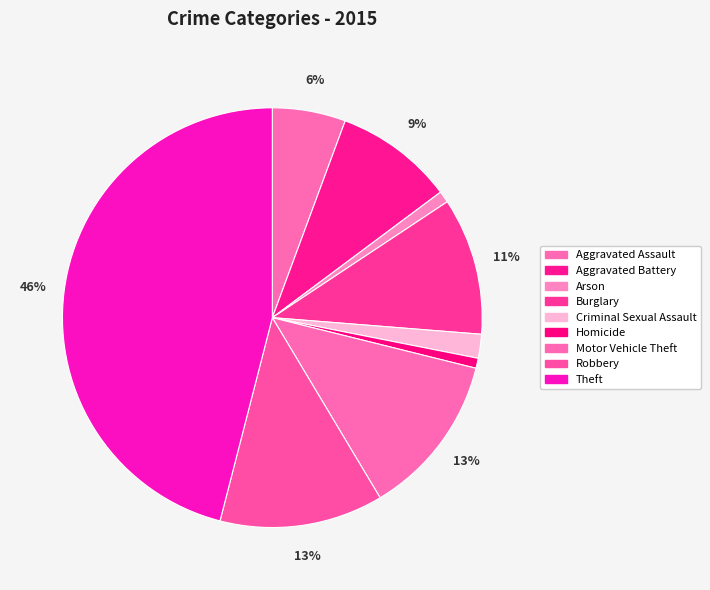

Count the number of slices in the pie.

9